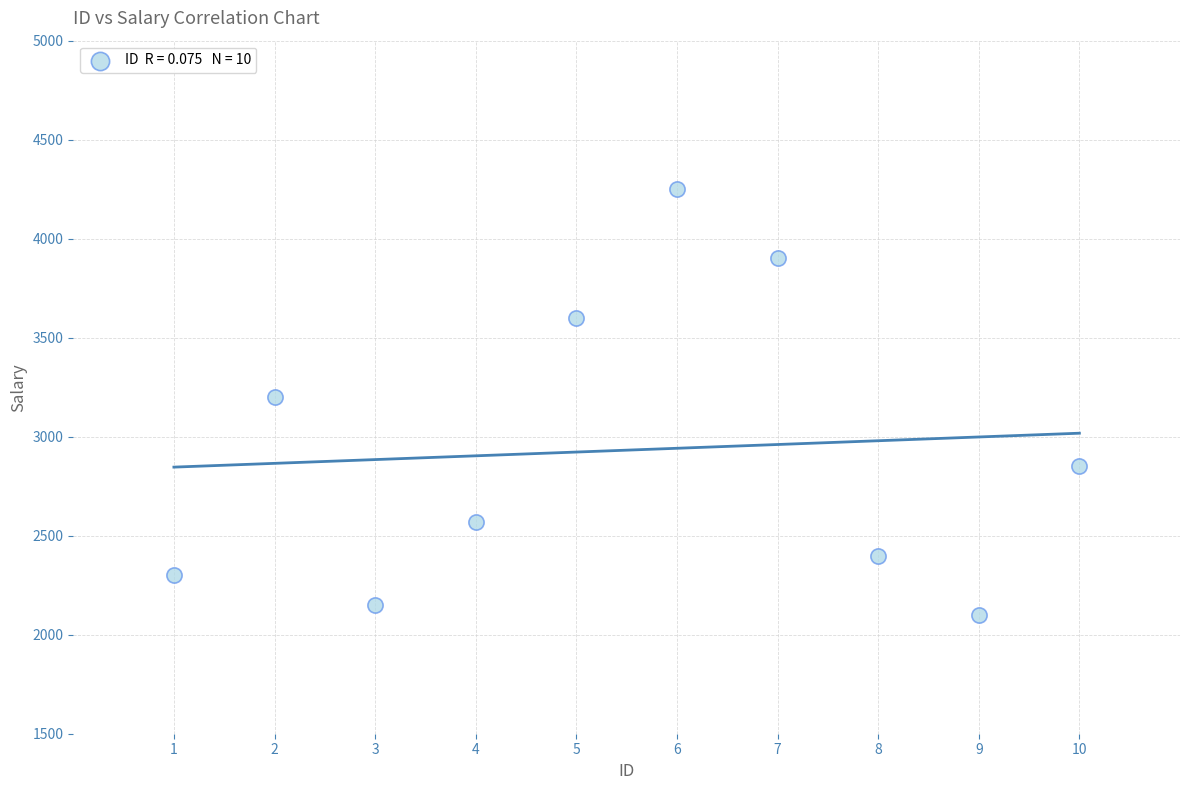

What is the range of X values (max minus min)?

9